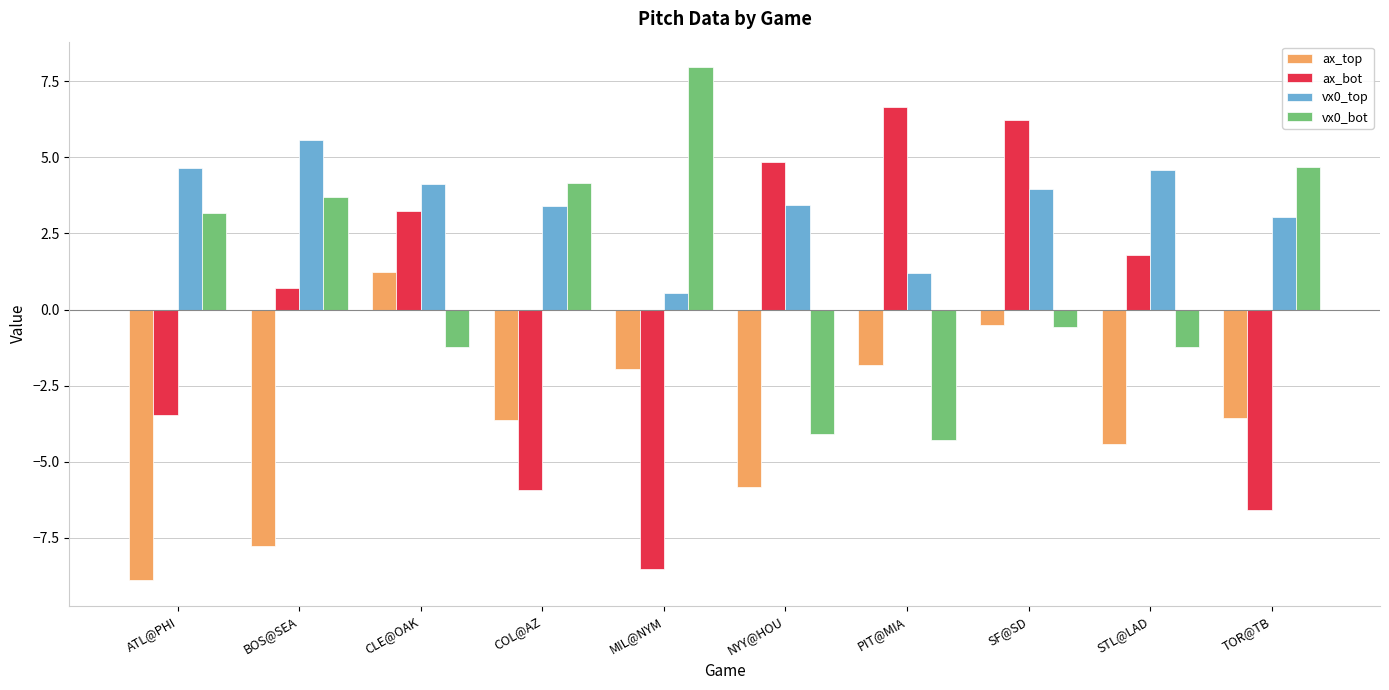

Where does the ax_bot series first go above 1?

CLE@OAK